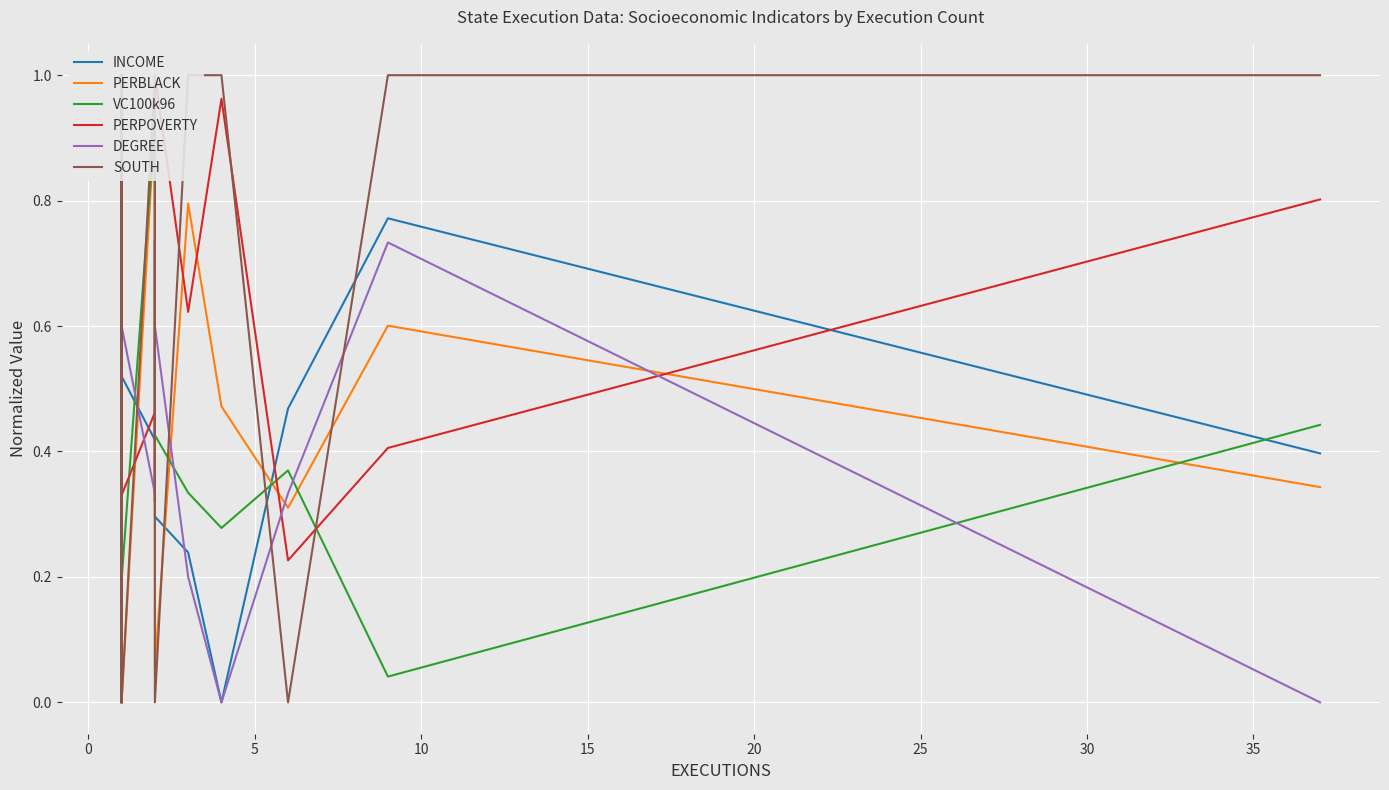

What is the value of the SOUTH point at the 7th from the left?

1.0